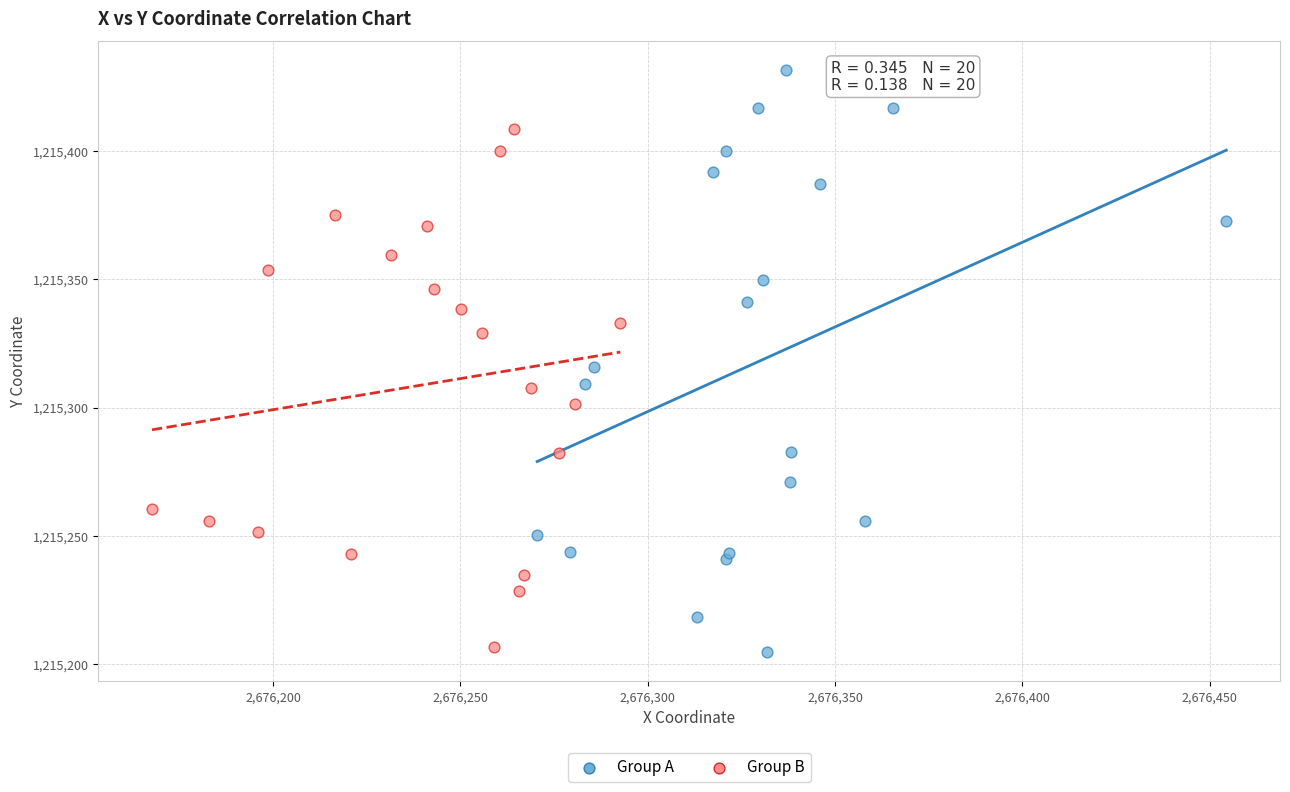

Which series contains the highest Y value?

Group A